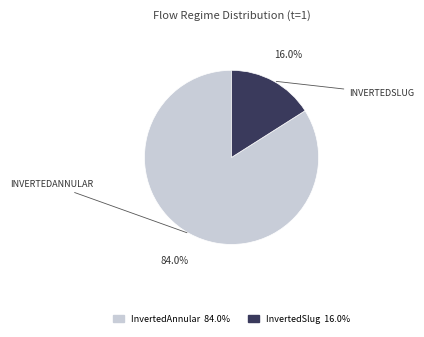

How many segments does this pie chart have?

2